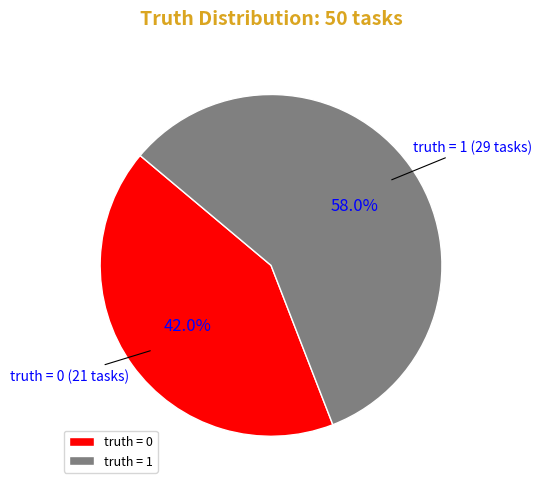

What is the total percentage of truth = 0 and truth = 1?

100.0%